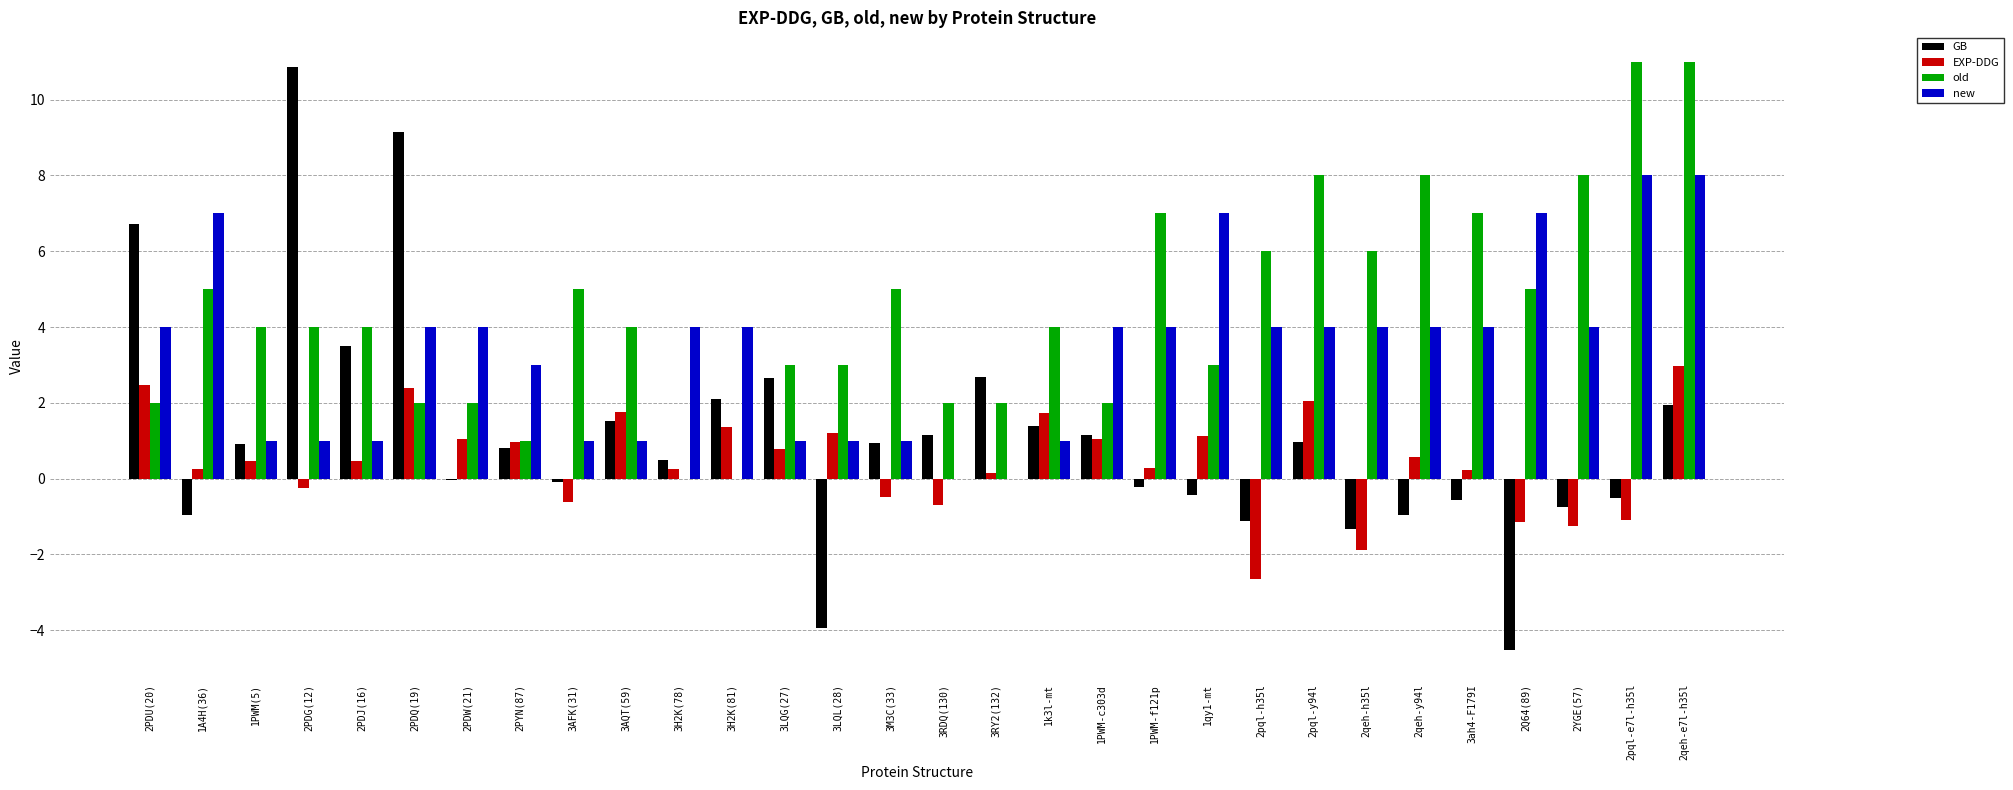

At which category is the sum across all series the highest?

2qeh-e7l-h35l